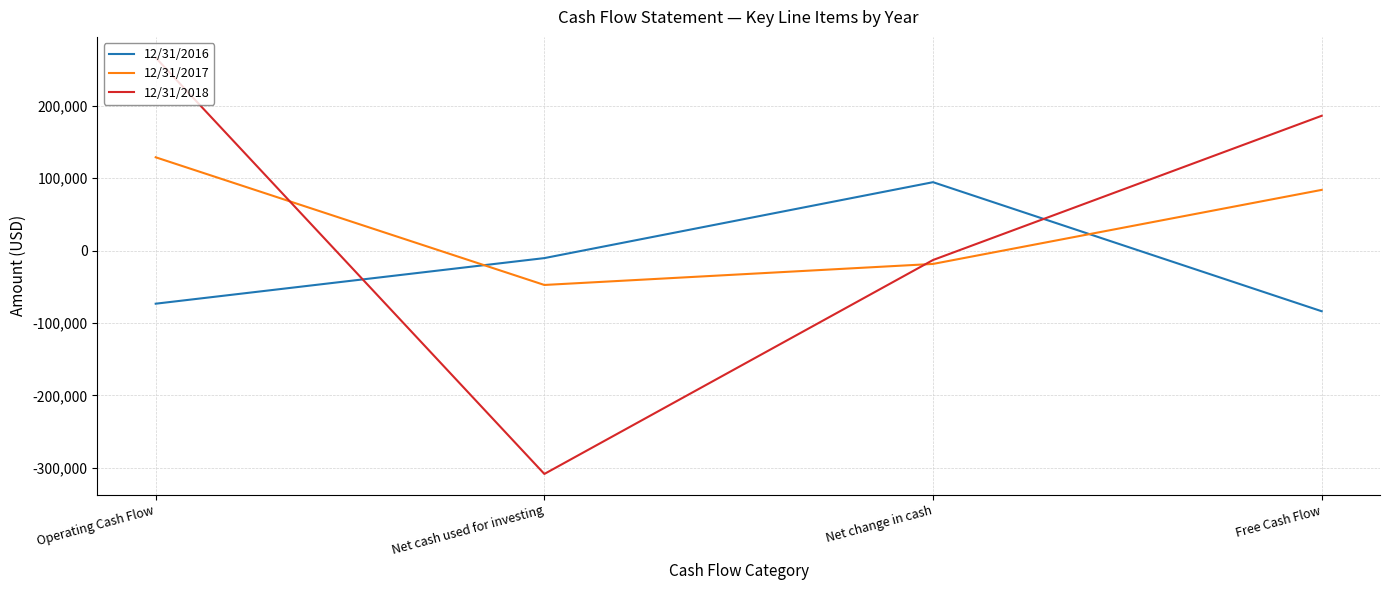

What position from the left is Free Cash Flow?

4